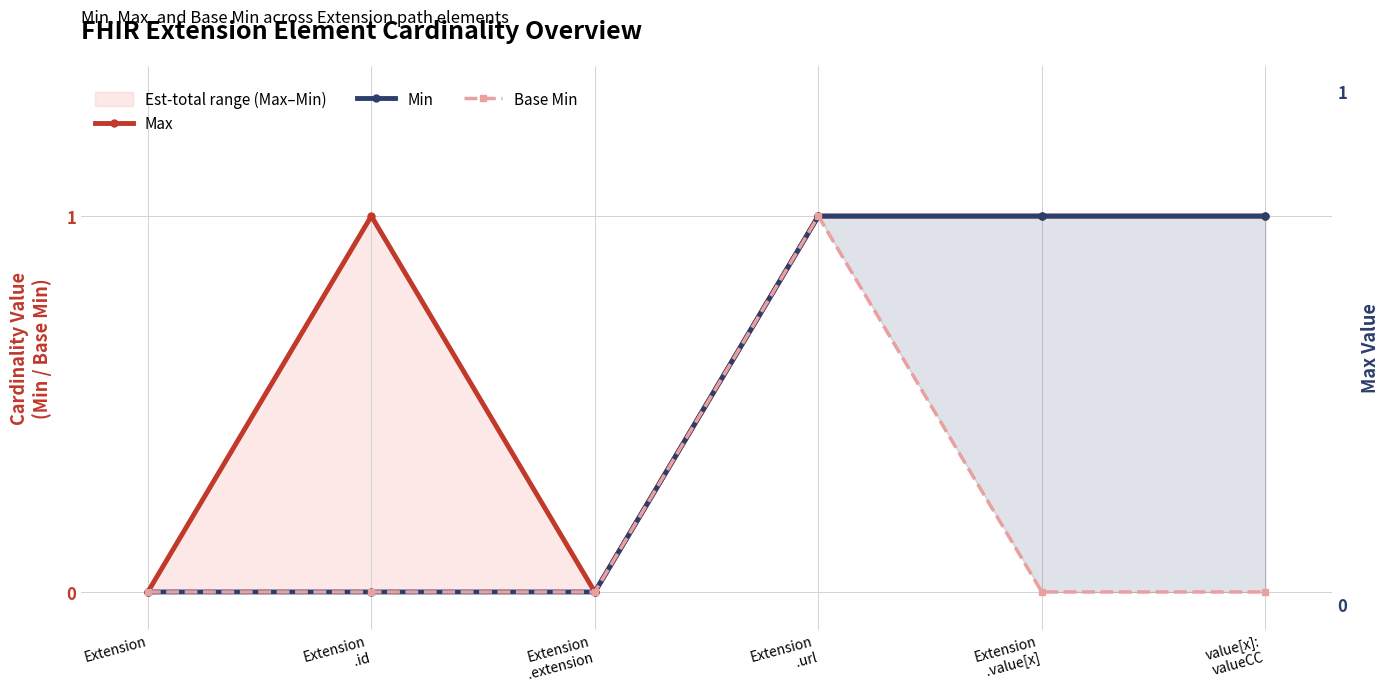

At which category does the chart reach its minimum across all series?

Extension